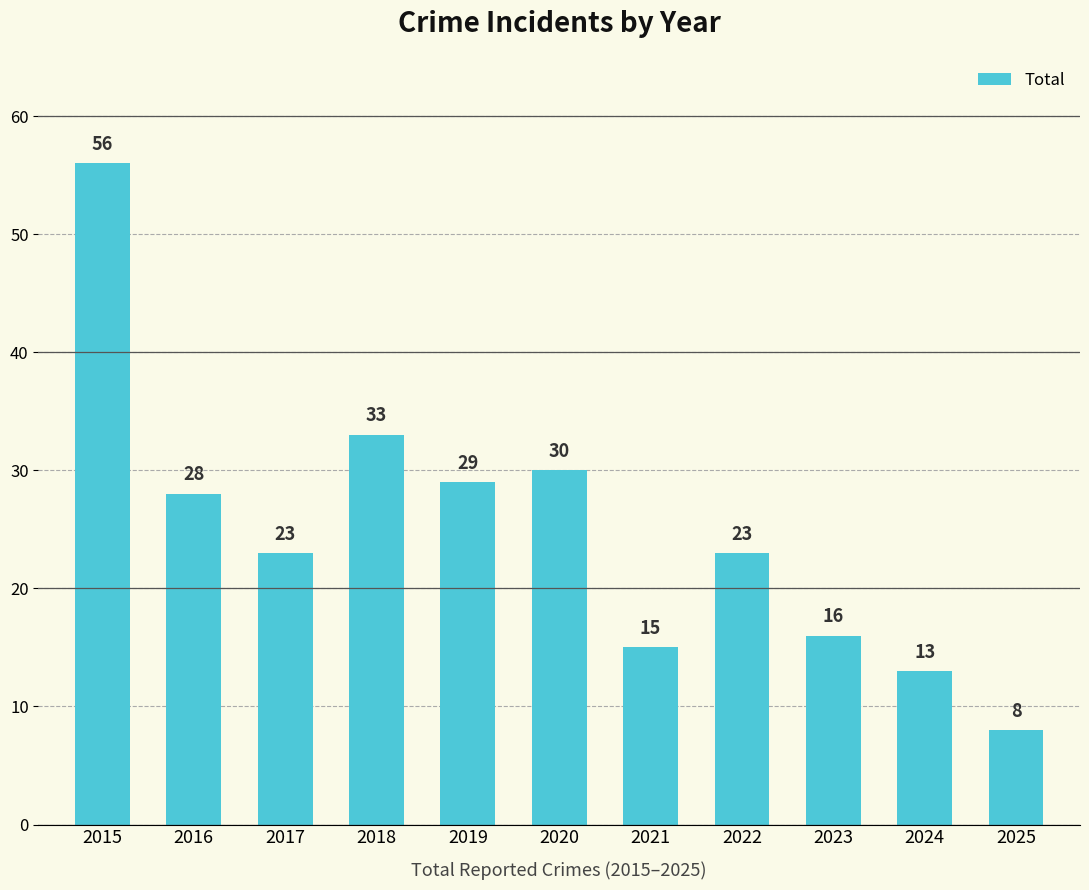

How many values are below 23?

4